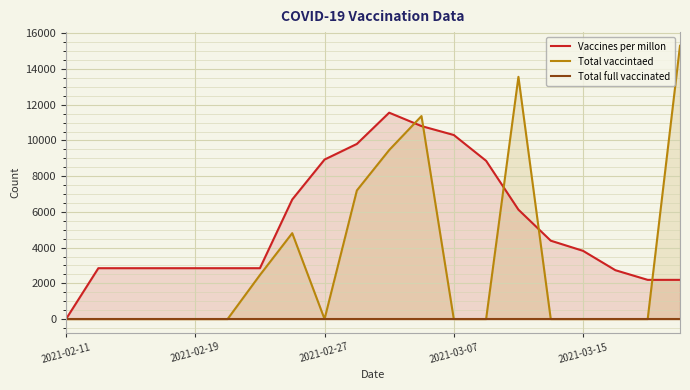

What is the greatest value displayed?

15304